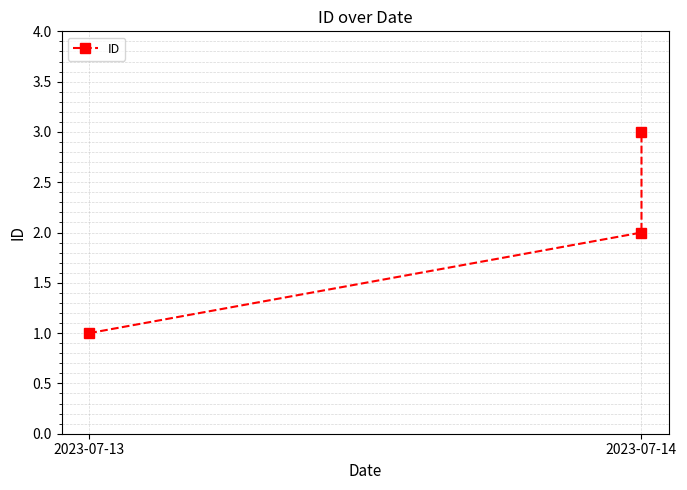

Read the value at 2023-07-14.

3